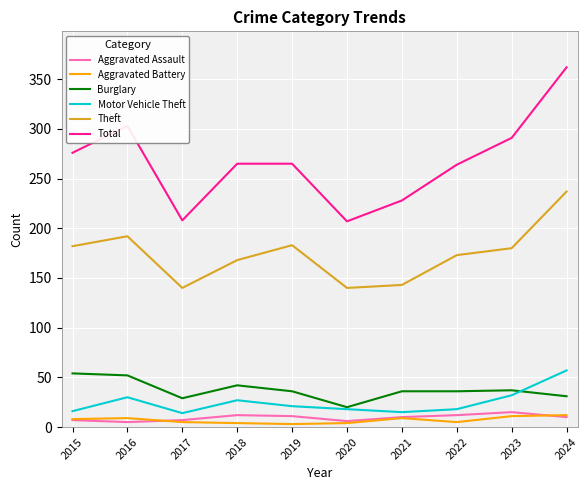

In Aggravated Assault, how many points are lower than both neighbors (excluding endpoints)?

2